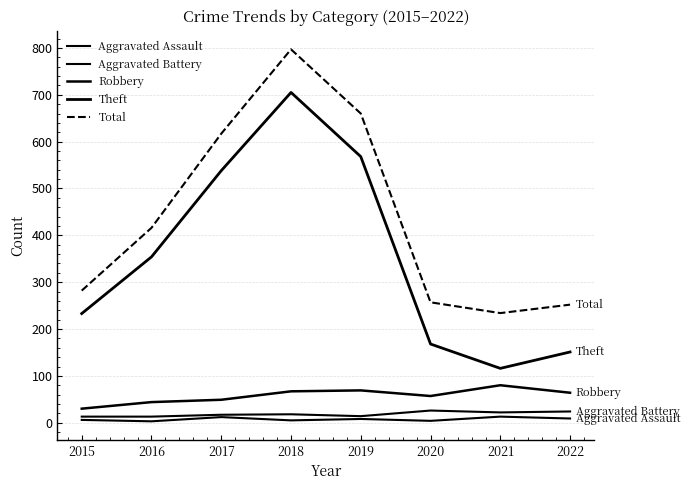

Reading left to right, list all the values displayed in this chart.

Aggravated Assault: 6	3	12	5	8	4	13	9
Aggravated Battery: 13	13	17	18	14	26	22	24
Robbery: 30	44	49	67	69	57	80	64
Theft: 233	354	538	705	568	168	116	151
Total: 282	416	617	797	660	257	234	252